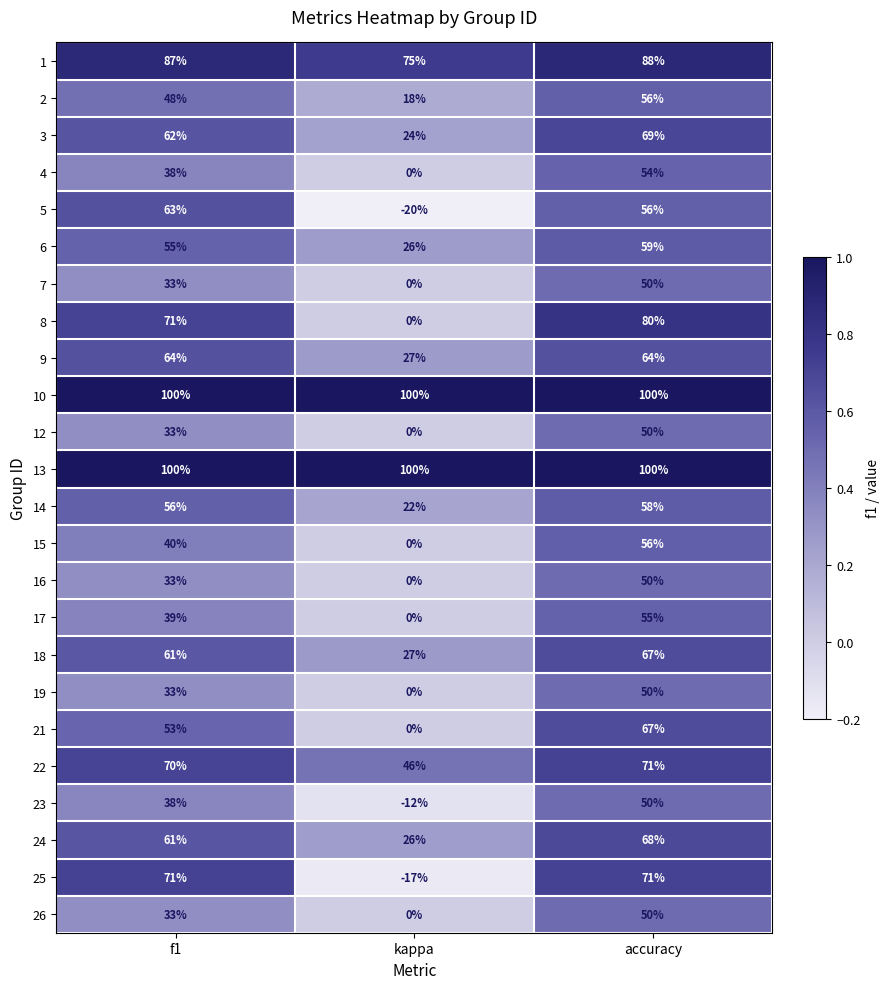

What is the difference between the 2 values at kappa and f1?

30